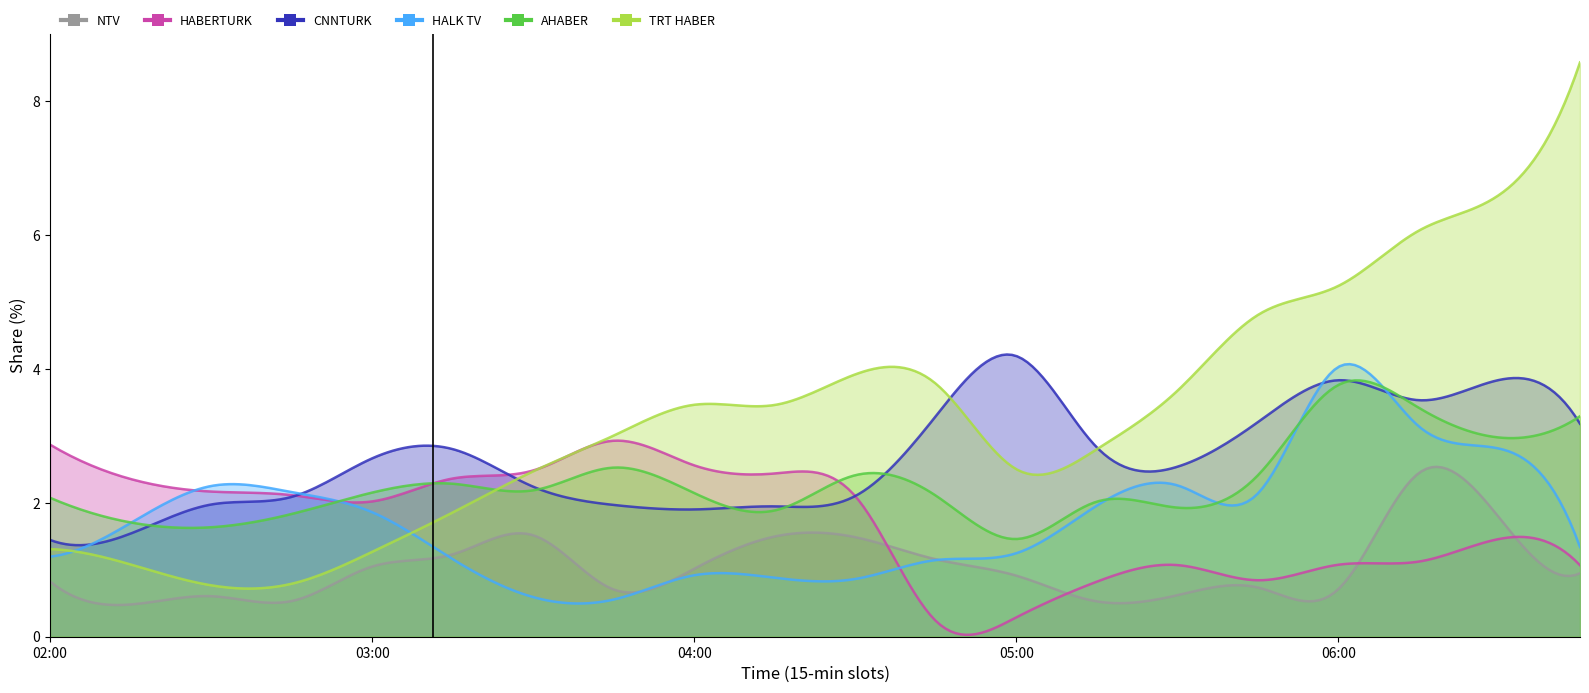

Rank the series by their maximum value, from highest to lowest.

TRT HABER, CNNTURK, HALK TV, AHABER, HABERTURK, NTV